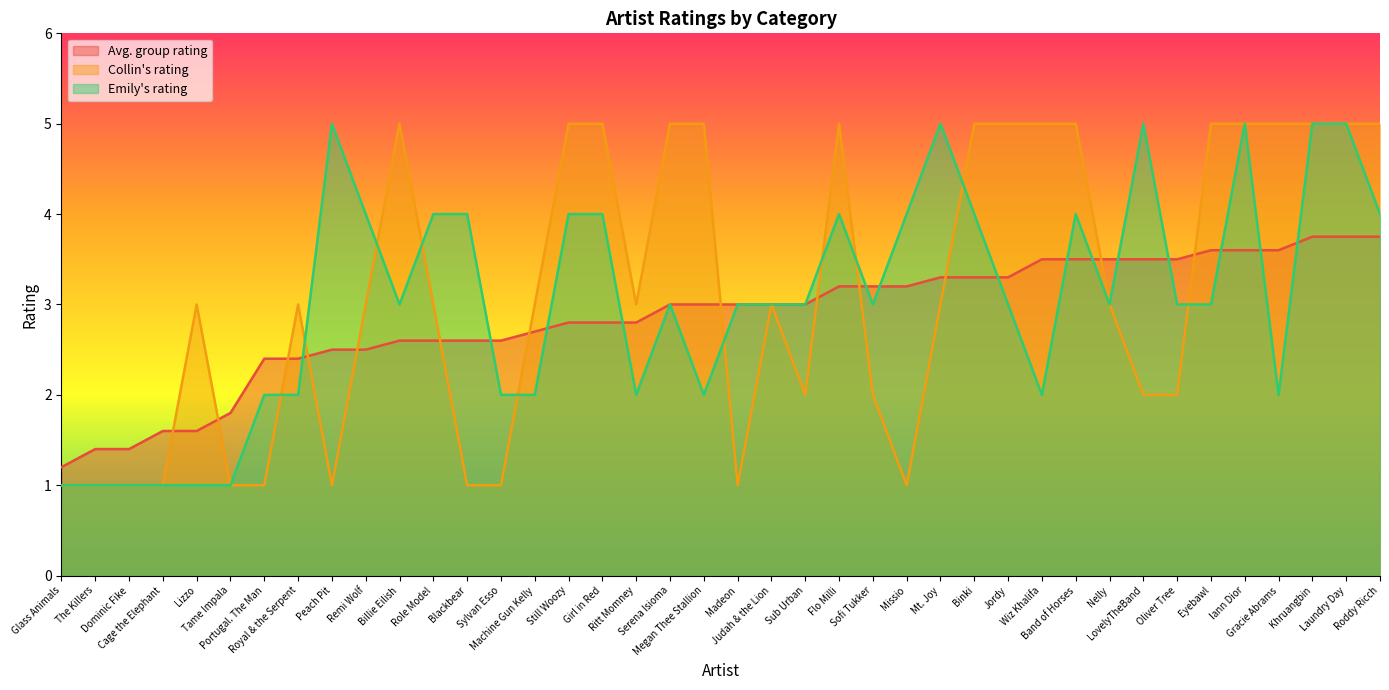

At which label is Collin's rating closest to 3?

Lizzo